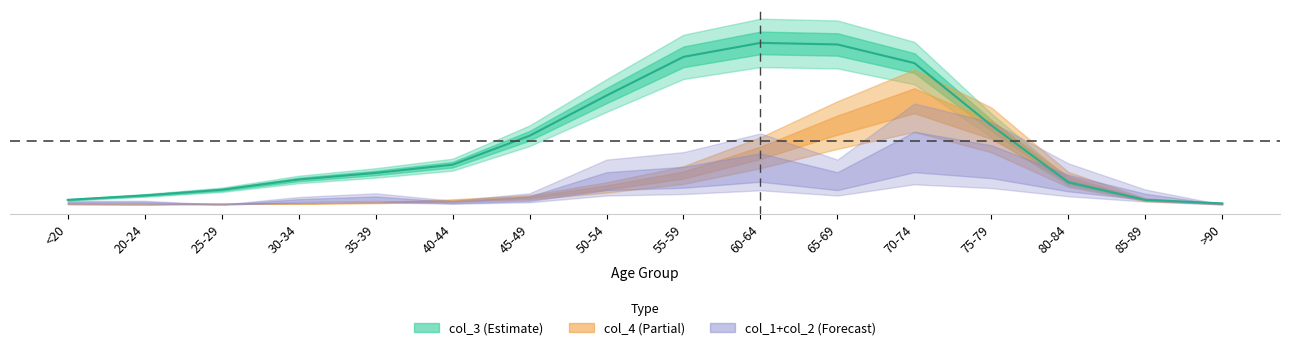

Rank the categories by value from highest to lowest.

60-64, 65-69, 55-59, 70-74, 50-54, 75-79, 45-49, 40-44, 35-39, 30-34, 80-84, 25-29, 20-24, <20, 85-89, >90